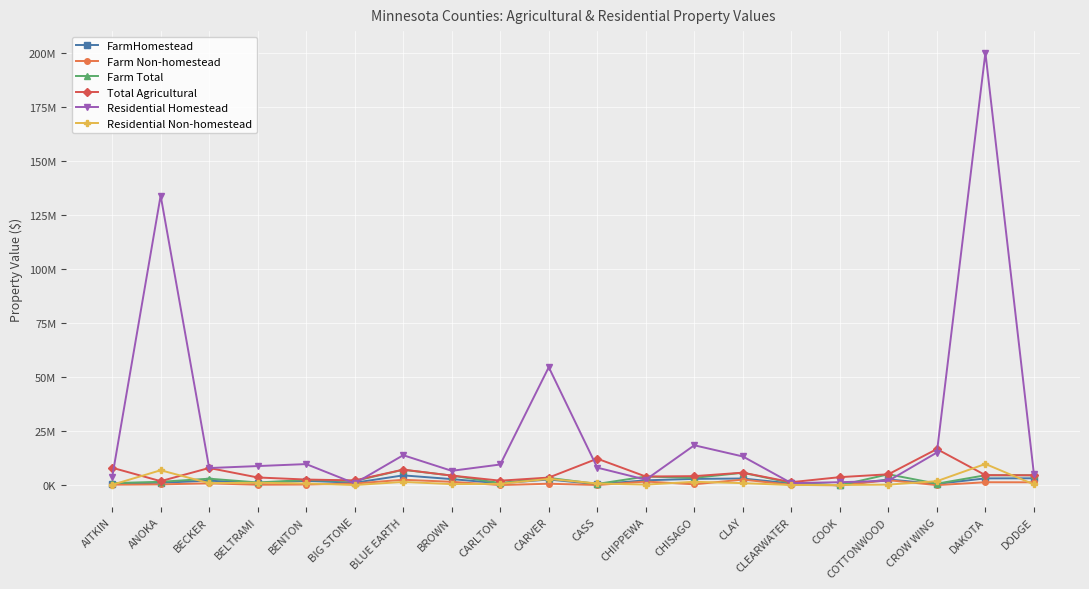

List the labels in order of Farm Non-homestead value, smallest first.

COOK, CROW WING, CARLTON, CASS, CLEARWATER, BELTRAMI, AITKIN, BENTON, ANOKA, CHISAGO, CARVER, BIG STONE, BECKER, DODGE, DAKOTA, BROWN, CHIPPEWA, COTTONWOOD, BLUE EARTH, CLAY